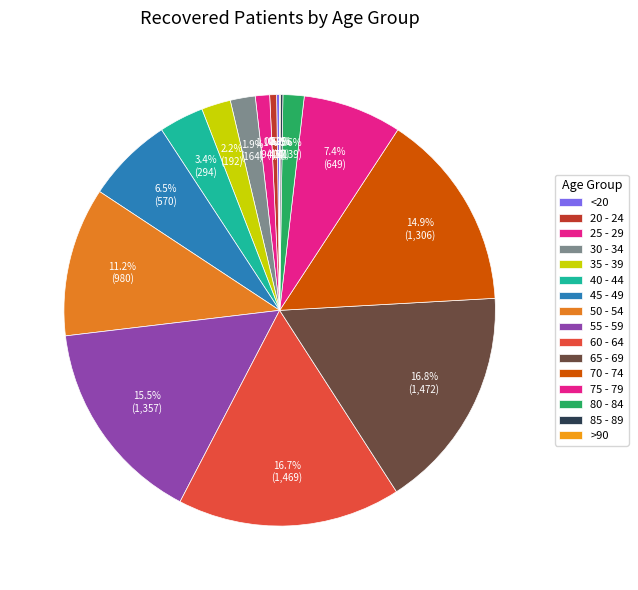

What is the total percentage of 40 - 44 and 75 - 79?

10.8%